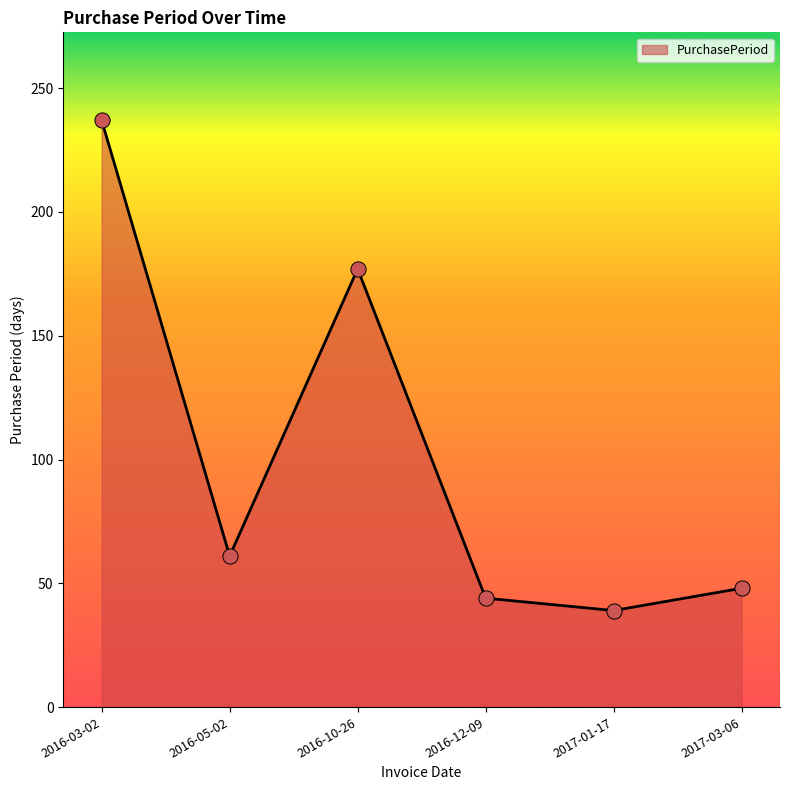

Approximately how many times larger is the value at 2016-03-02 compared to 2016-05-02?

3.9